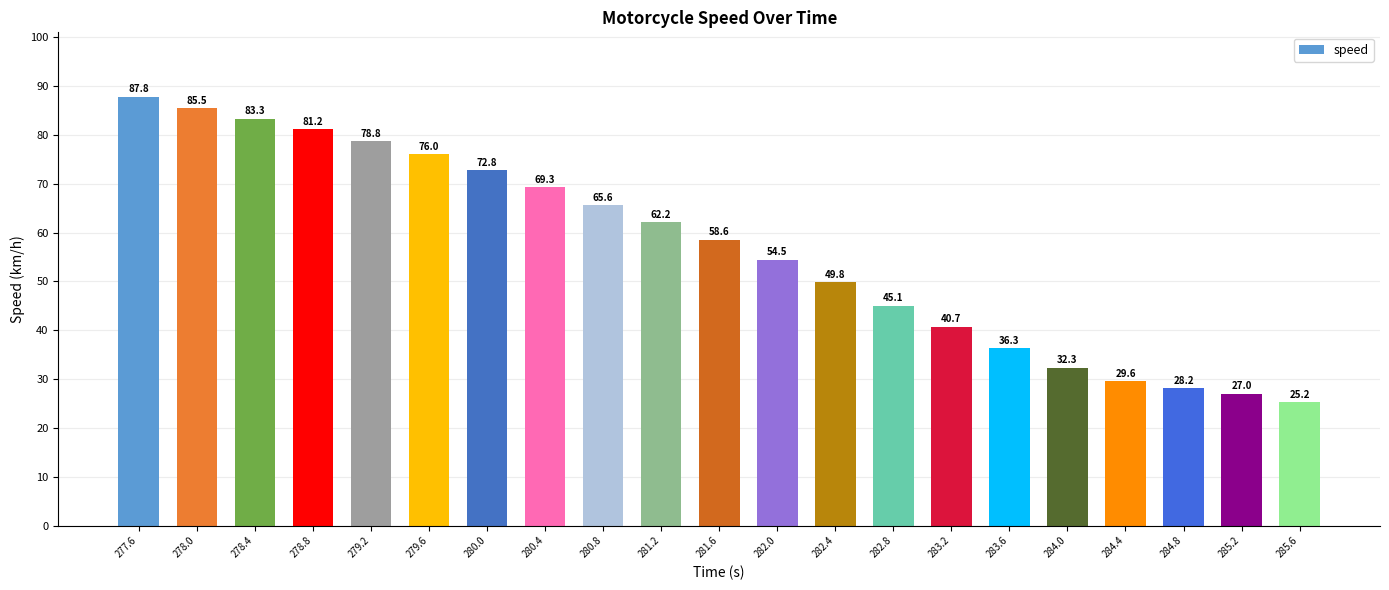

What is the ratio of the value at 282.8 to the value at 279.2?

0.6